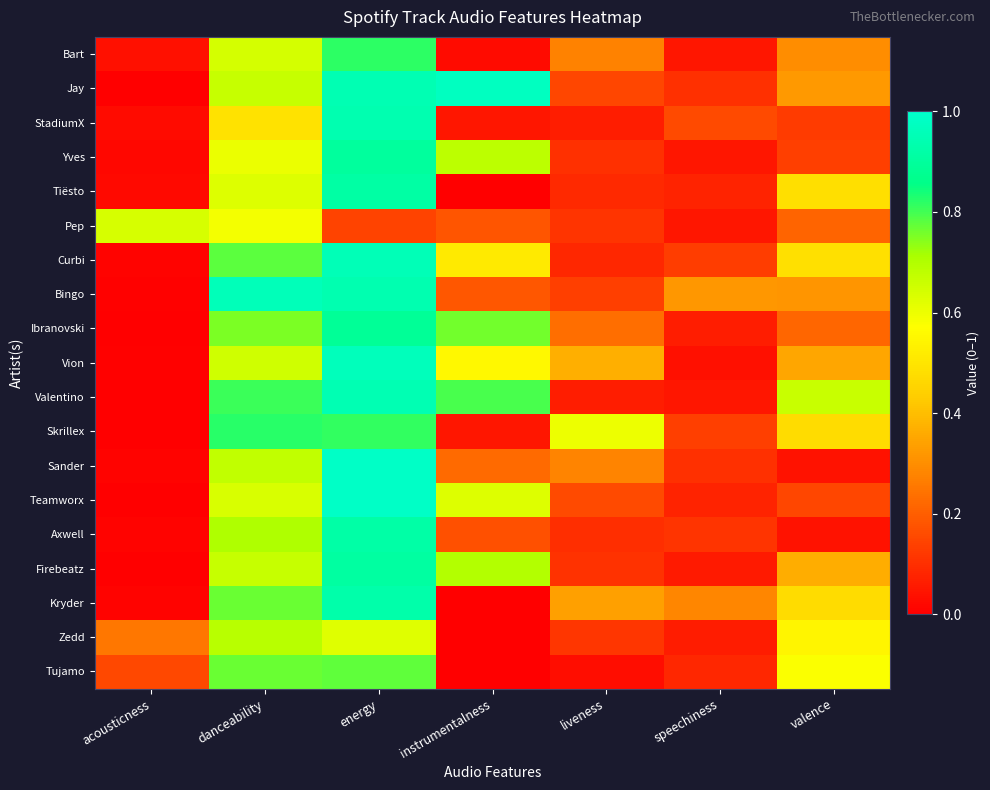

Which has a higher value, instrumentalness or danceability?

danceability